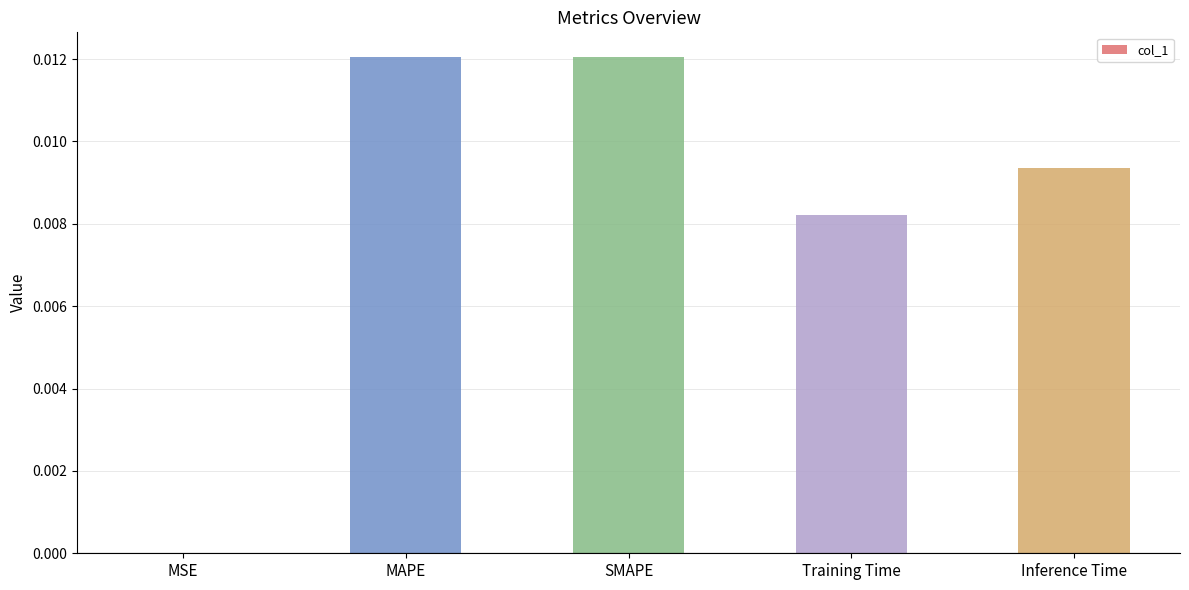

True or false: the data shows 0.0 at MAPE.

True